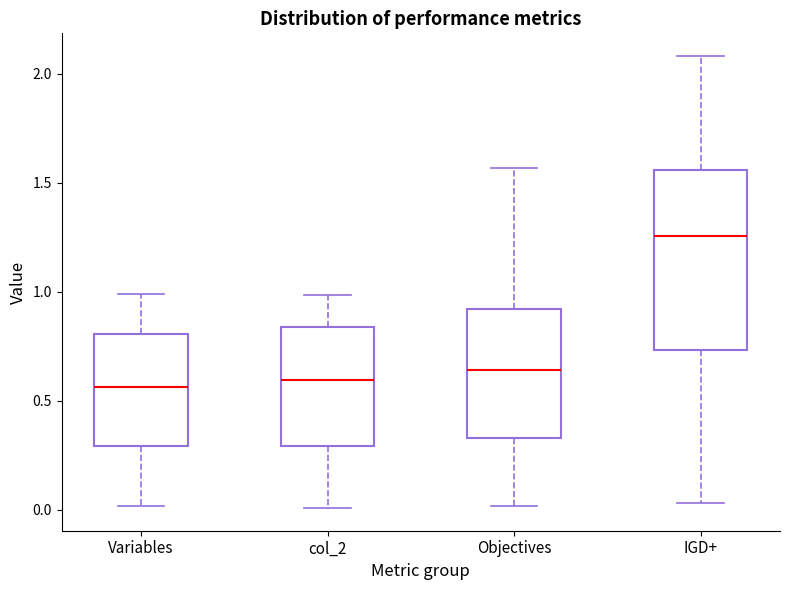

Comparing the boxes themselves (not the whiskers), which one is the tallest?

IGD+